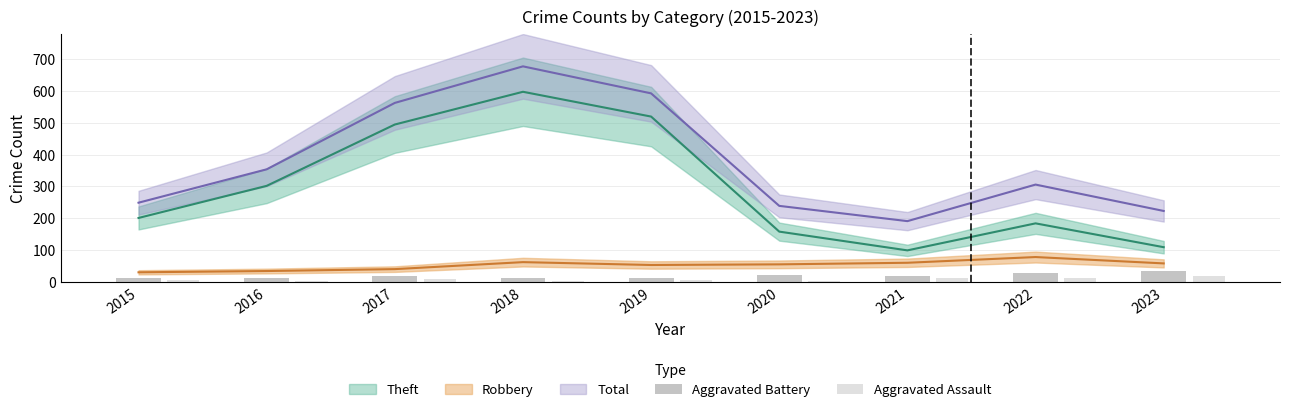

How many bars are there in each group?

2